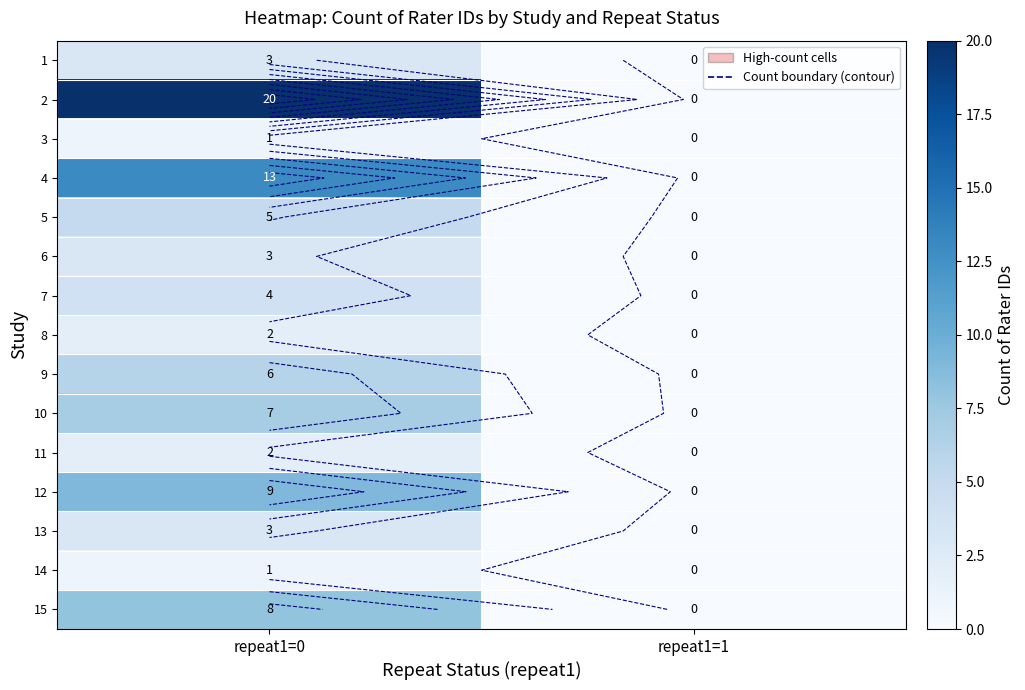

What is the greatest value displayed?

20